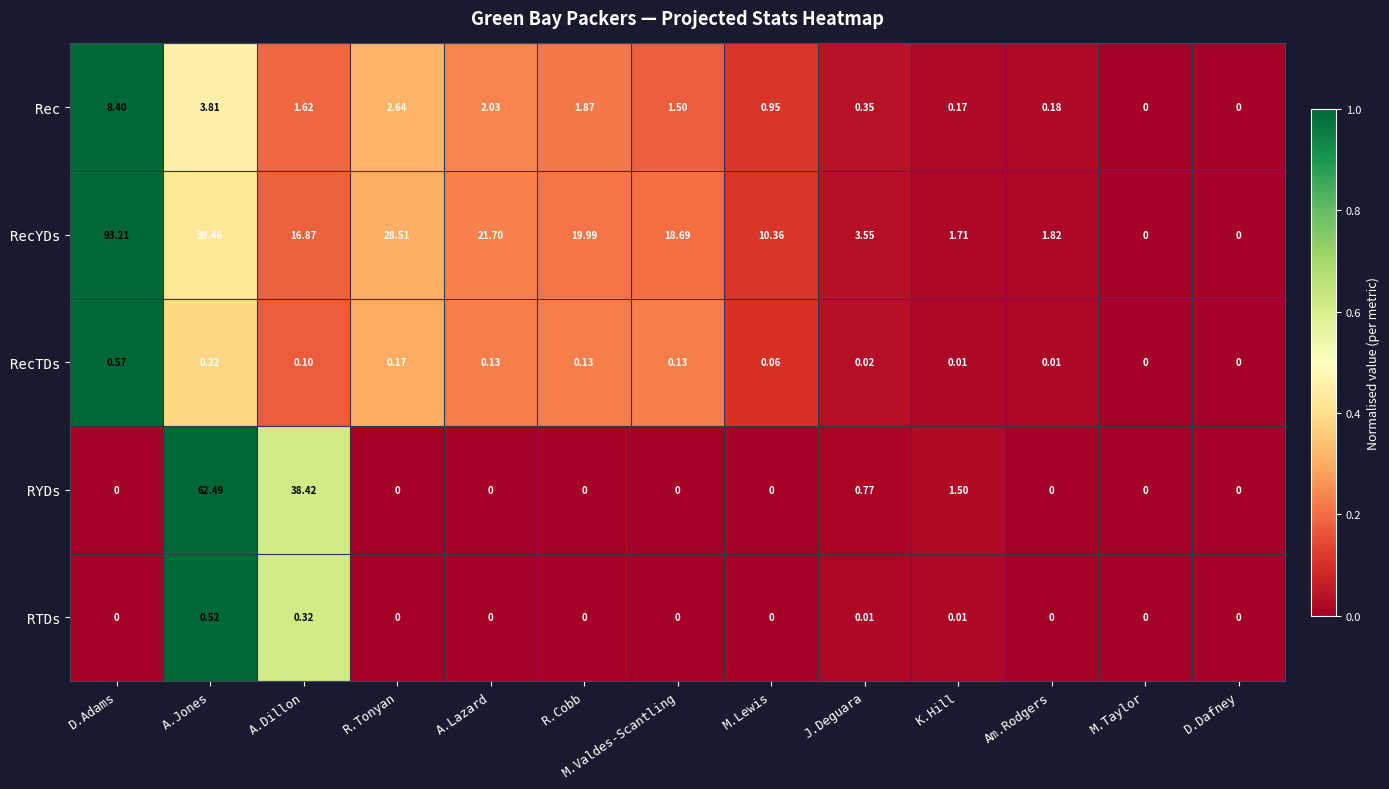

Which series has the largest total across all categories?

RecYDs